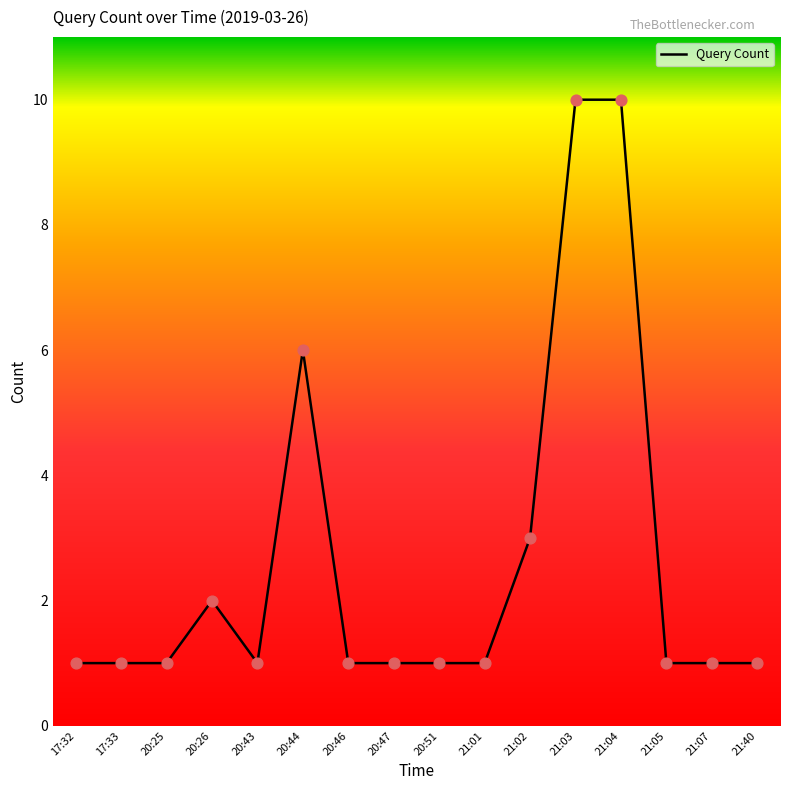

Approximately how many times larger is the value at 17:32 compared to 21:03?

0.1